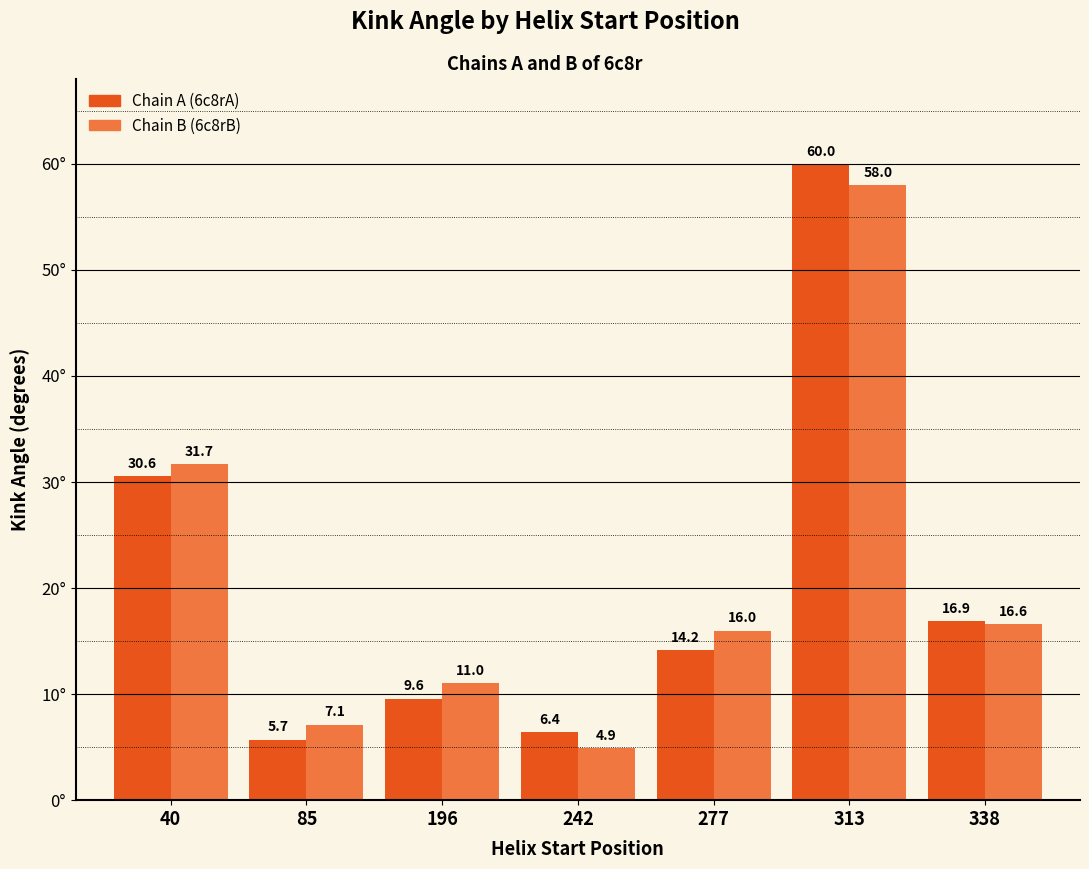

At which category is the sum across all series the highest?

313